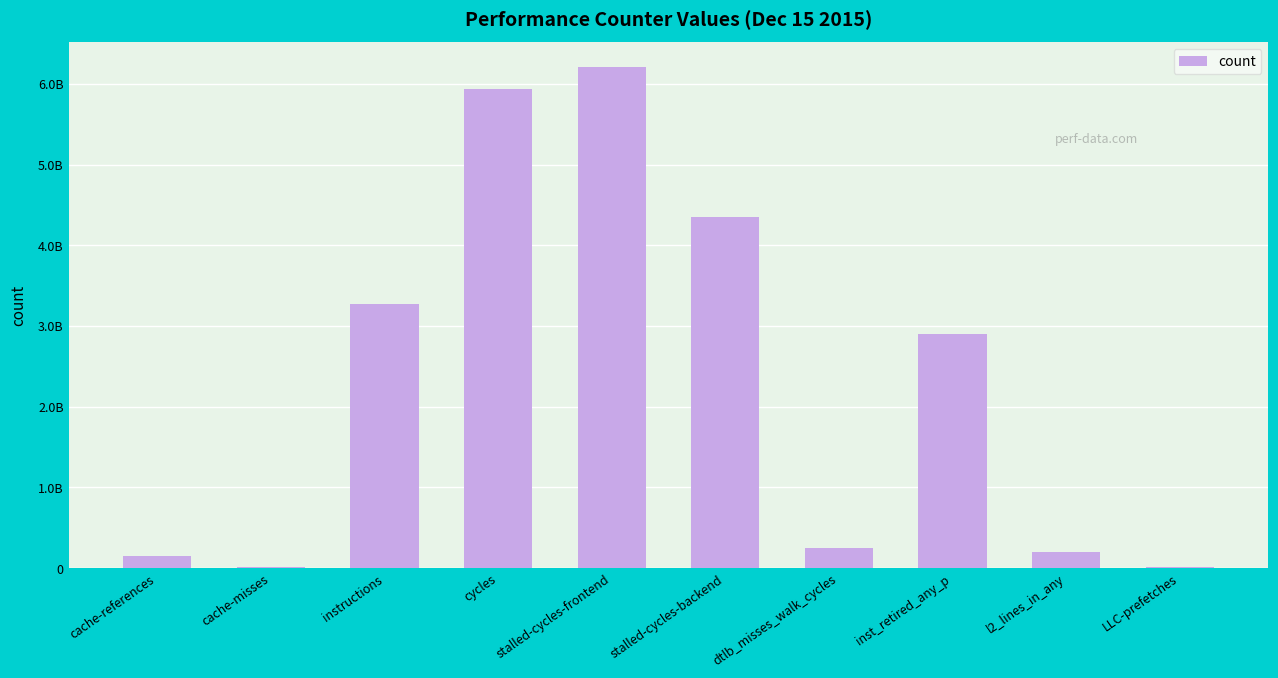

What is the value of the 7th bar from the left?

246353387